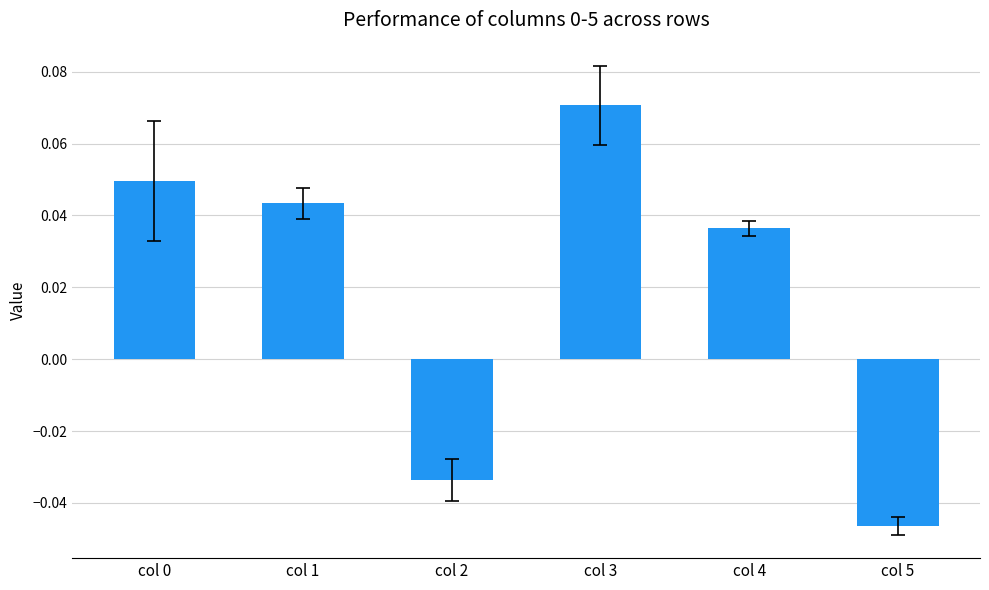

The value at col 1 is 0.1. True or false?

False